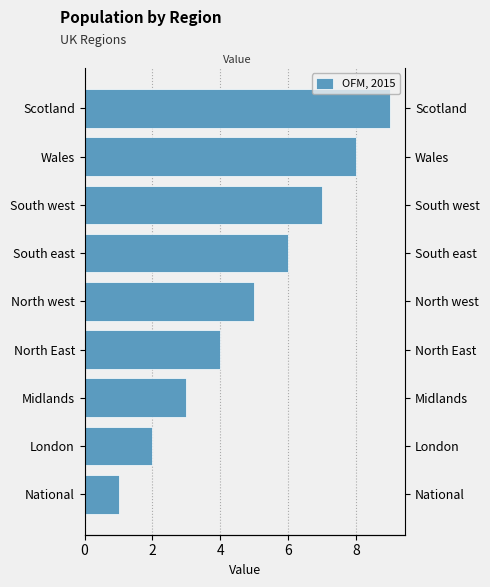

How many data points are above 5?

4